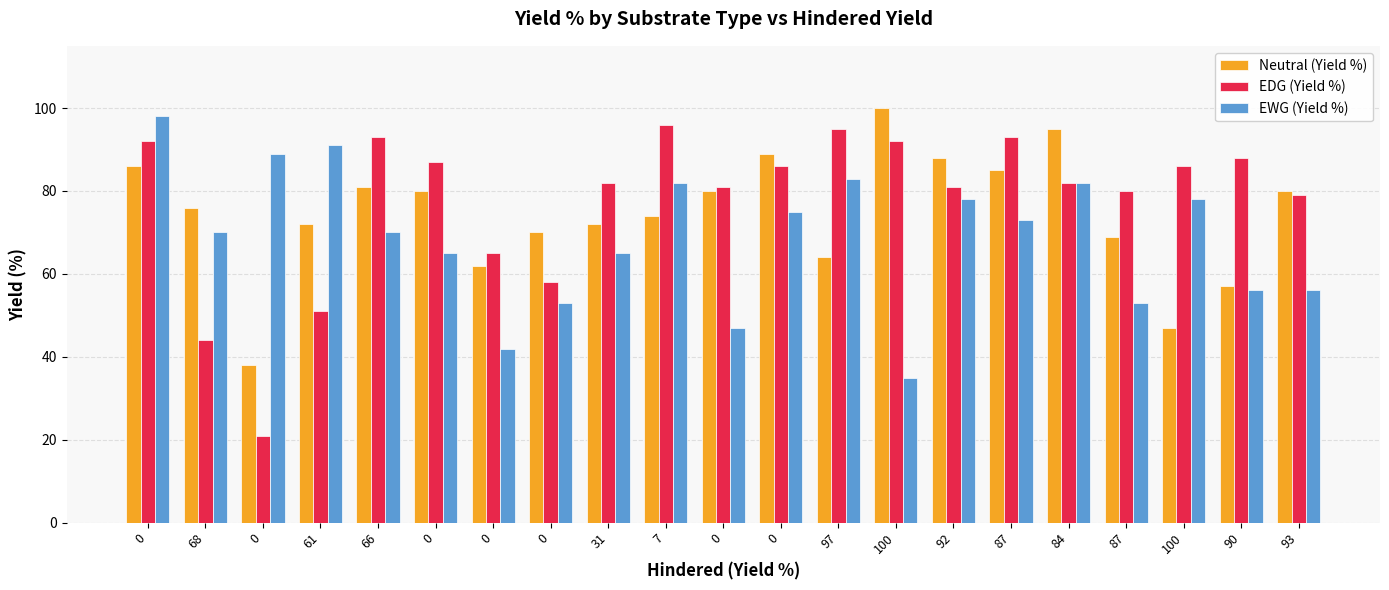

What are all the series names shown in the legend?

Neutral (Yield %), EDG (Yield %), EWG (Yield %)